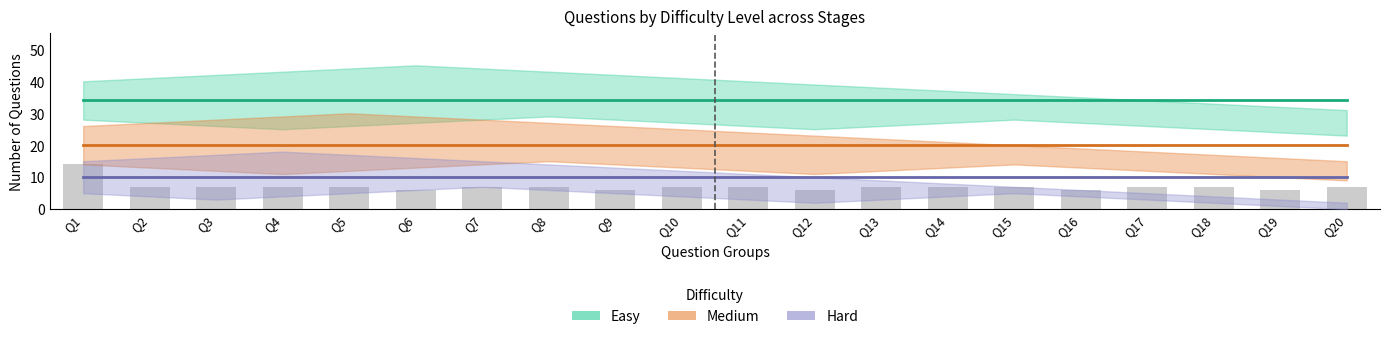

At which category does the chart reach its minimum across all series?

Q1